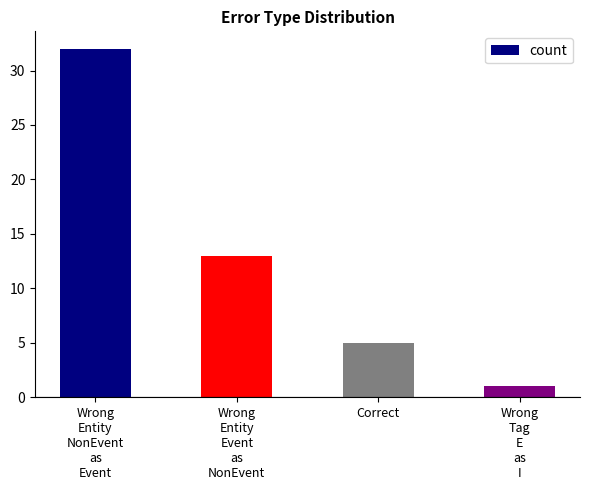

What is the difference between the values at Wrong
Tag
E
as
I and Wrong
Entity
Event
as
NonEvent?

12